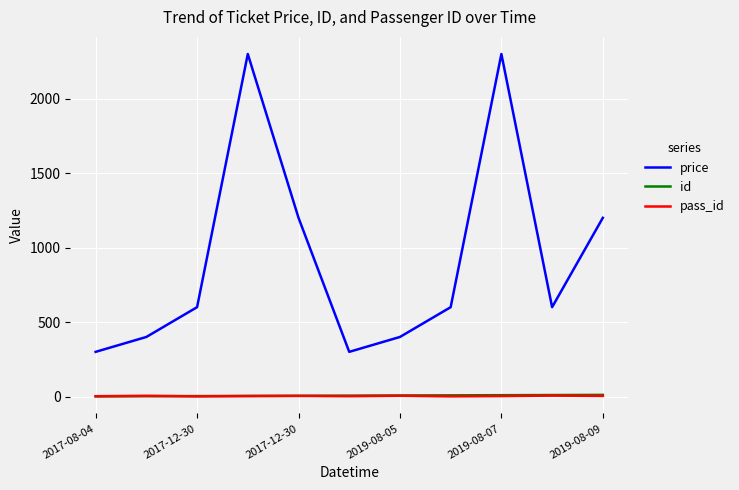

Which series has the widest spread of values?

price